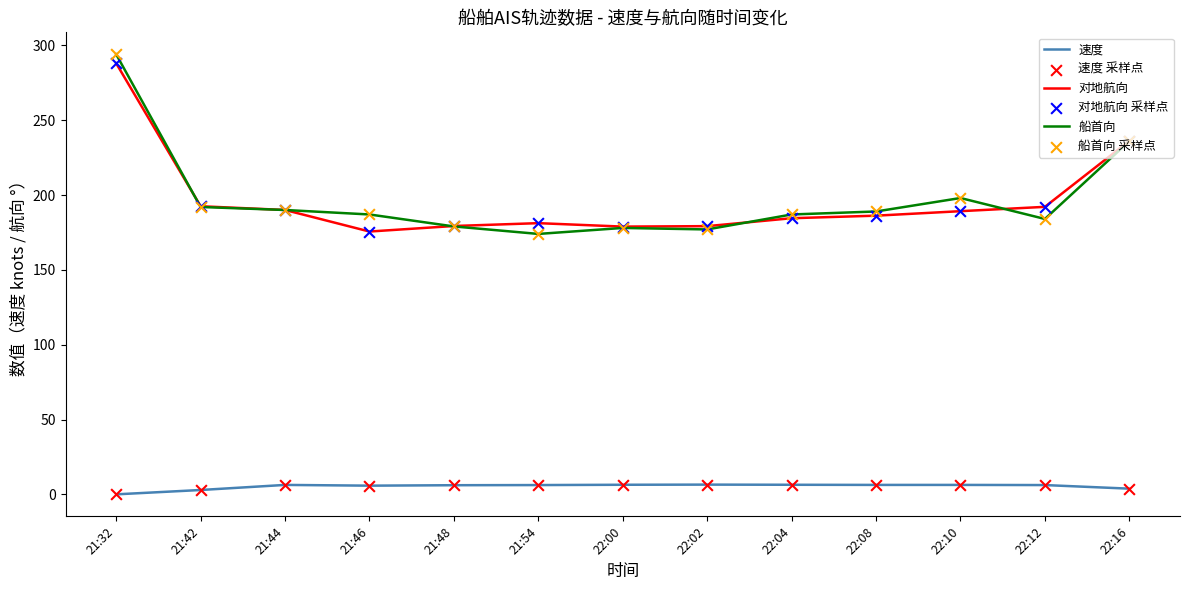

At which category is the sum across all series the highest?

21:32